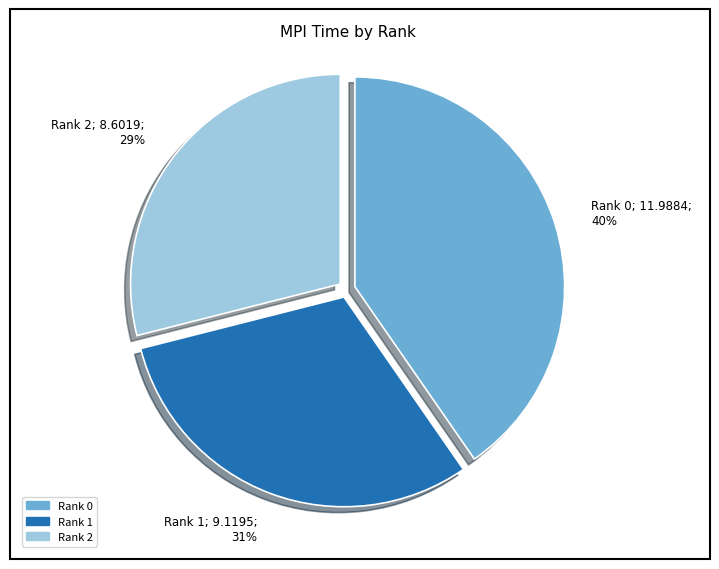

Rank the categories by value from lowest to highest.

Rank 2, Rank 1, Rank 0